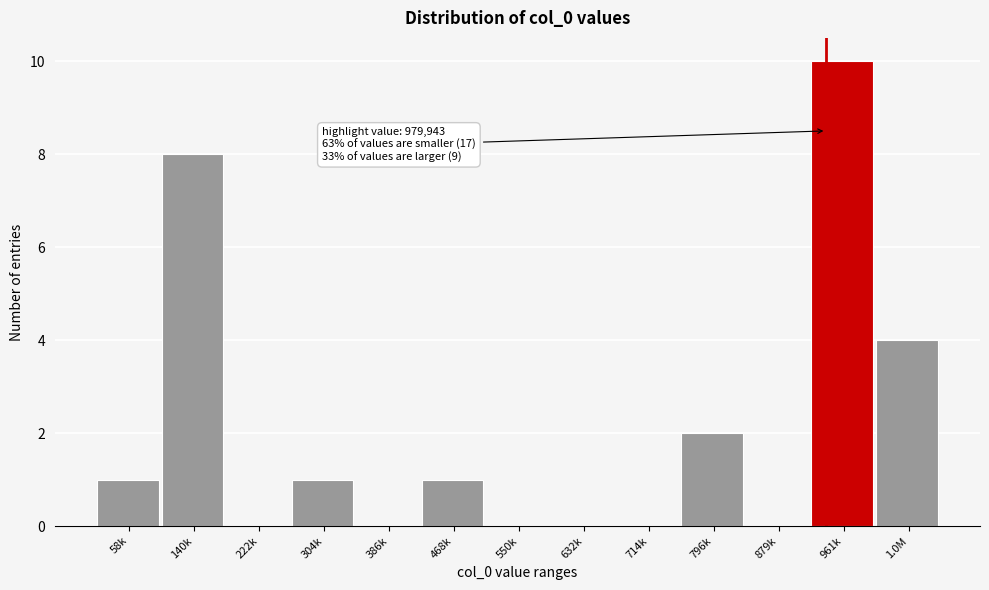

Reading left to right, what are all the values shown in this chart?

58k=1	140k=8	222k=0	304k=1	386k=0	468k=1	550k=0	632k=0	714k=0	796k=2	879k=0	961k=10	1.0M=4